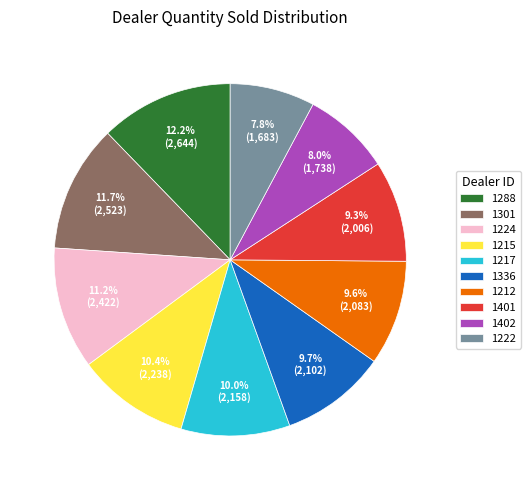

To the nearest percent, what is the difference between the 1215 and 1301 slice percentages?

1%